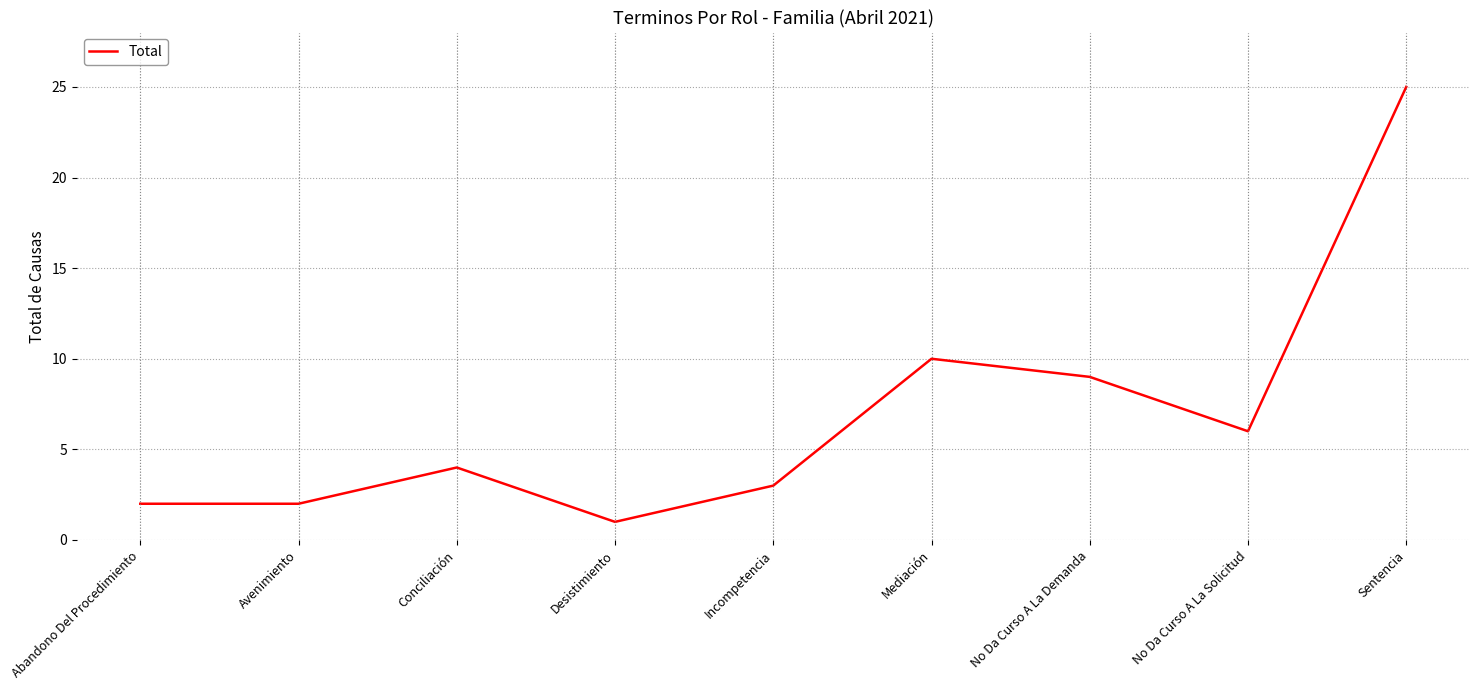

Reading left to right, transcribe all the data shown in this chart.

2	2	4	1	3	10	9	6	25